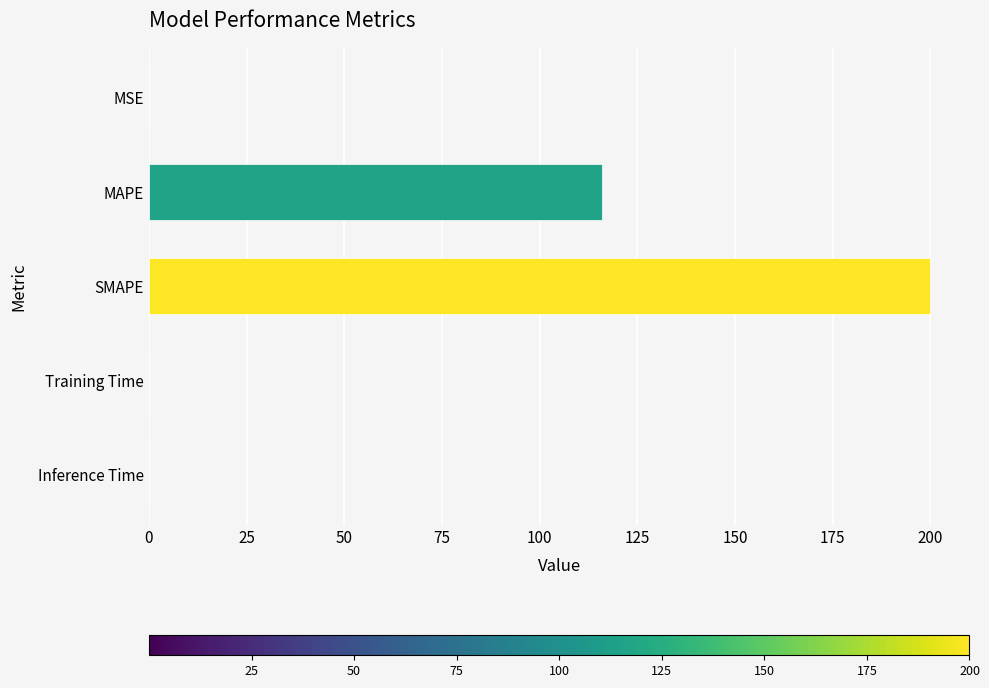

Where is the data nearest to the value 100?

MAPE